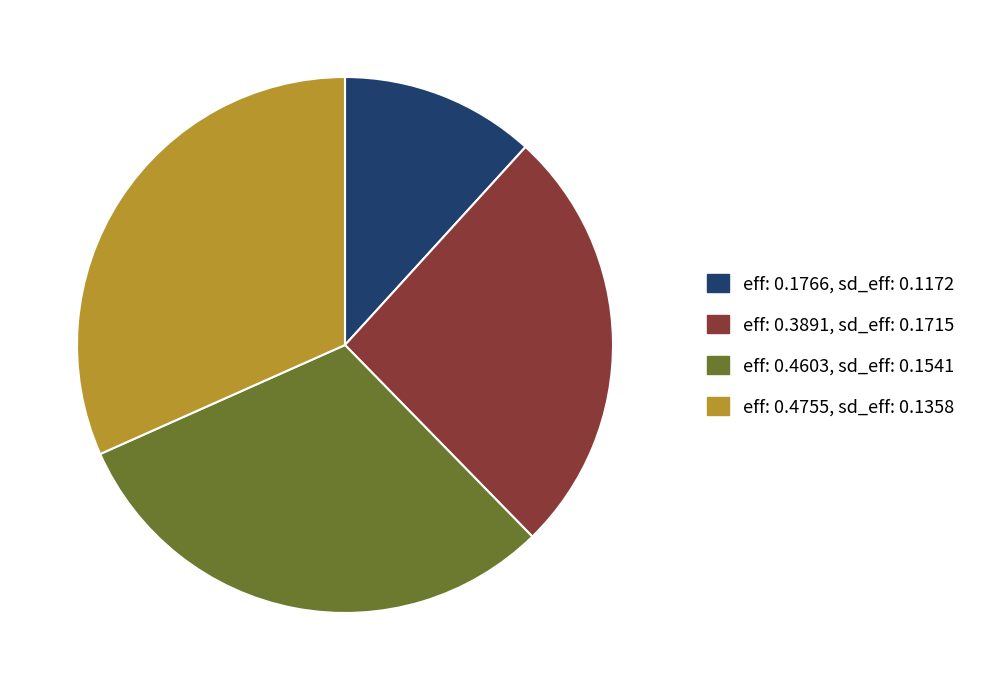

Do eff: 0.3891, sd_eff: 0.1715 and eff: 0.4755, sd_eff: 0.1358 together represent more than half of the pie?

Yes